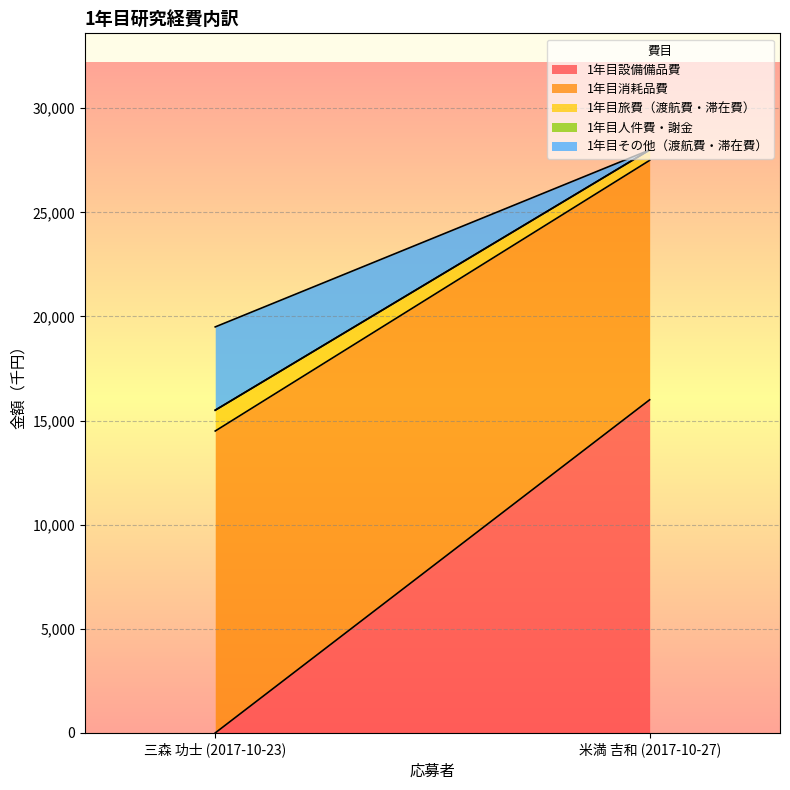

Which category has the highest value across all series?

米満 吉和 (2017-10-27)